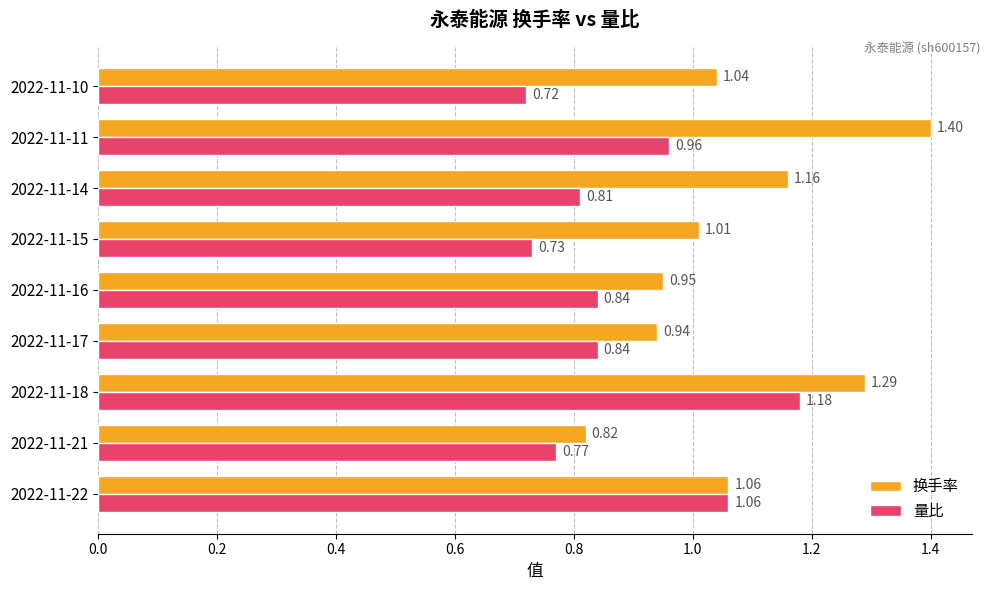

What is the difference between the maximum and minimum values in the 换手率 series?

0.6